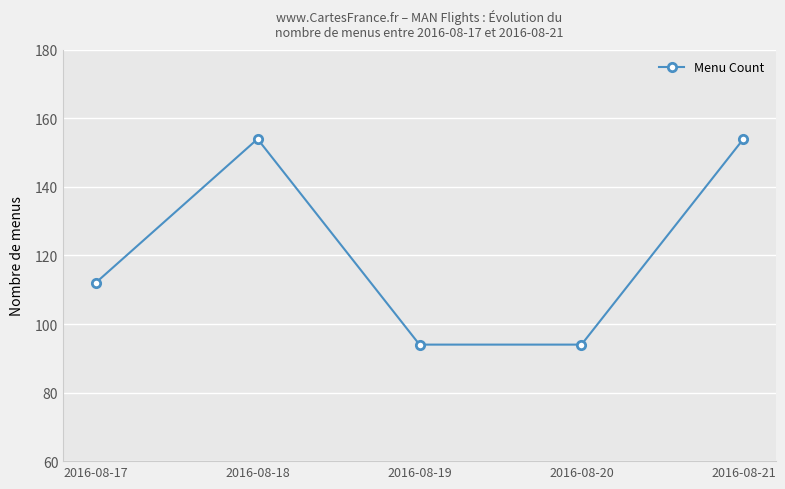

Which has a higher value, 2016-08-17 or 2016-08-21?

2016-08-21